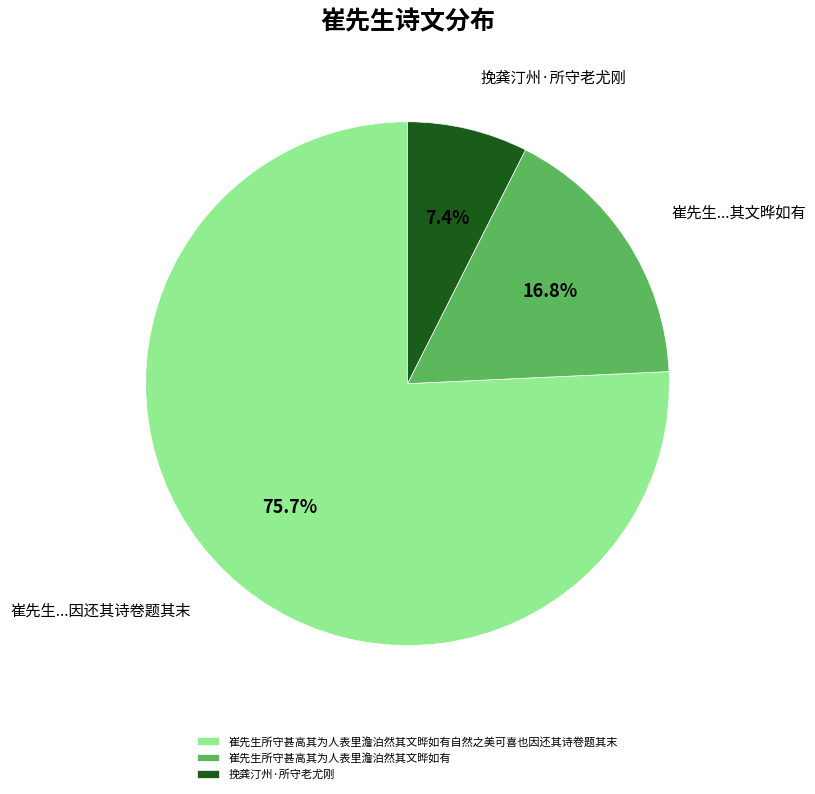

Does any single category account for the majority?

Yes